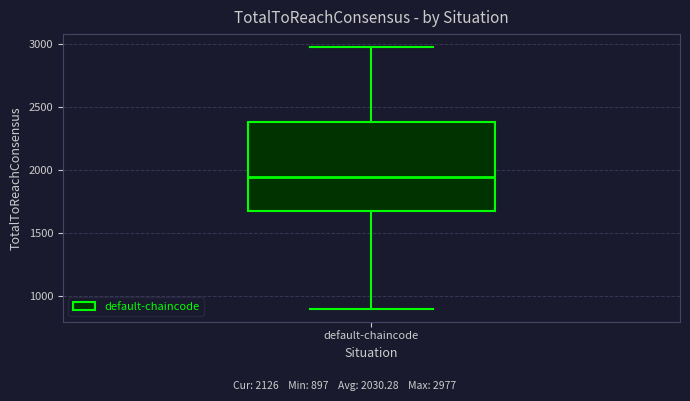

Where does the median line of the box for default-chaincode sit on the y-axis? The values are not printed on the chart, so give them approximately, as read against the axis.

1950